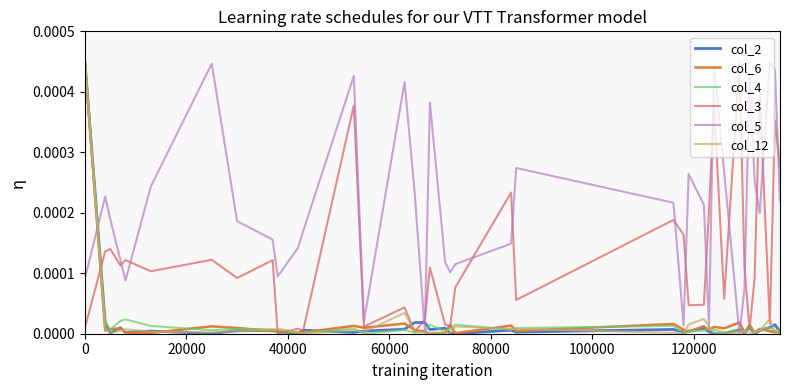

Which series has the largest total across all categories?

col_5